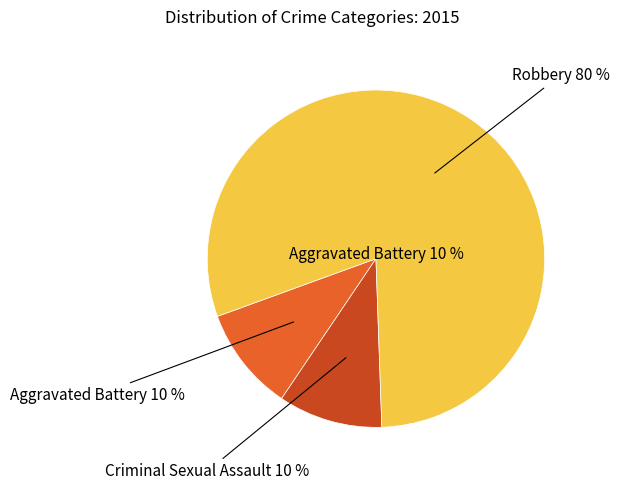

To the nearest percent, what portion does Robbery represent?

80%